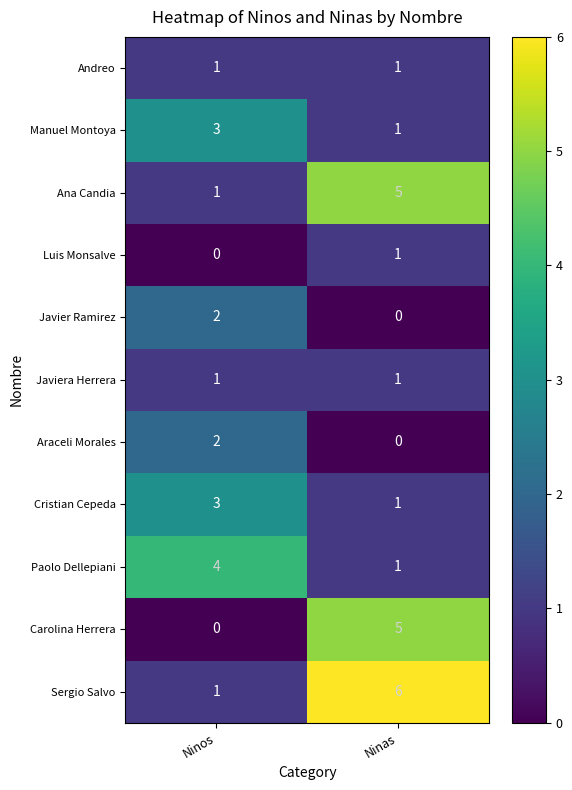

Reading right to left, list all the values displayed in this chart.

Andreo: 1	1
Manuel Montoya: 1	3
Ana Candia: 5	1
Luis Monsalve: 1	0
Javier Ramirez: 0	2
Javiera Herrera: 1	1
Araceli Morales: 0	2
Cristian Cepeda: 1	3
Paolo Dellepiani: 1	4
Carolina Herrera: 5	0
Sergio Salvo: 6	1